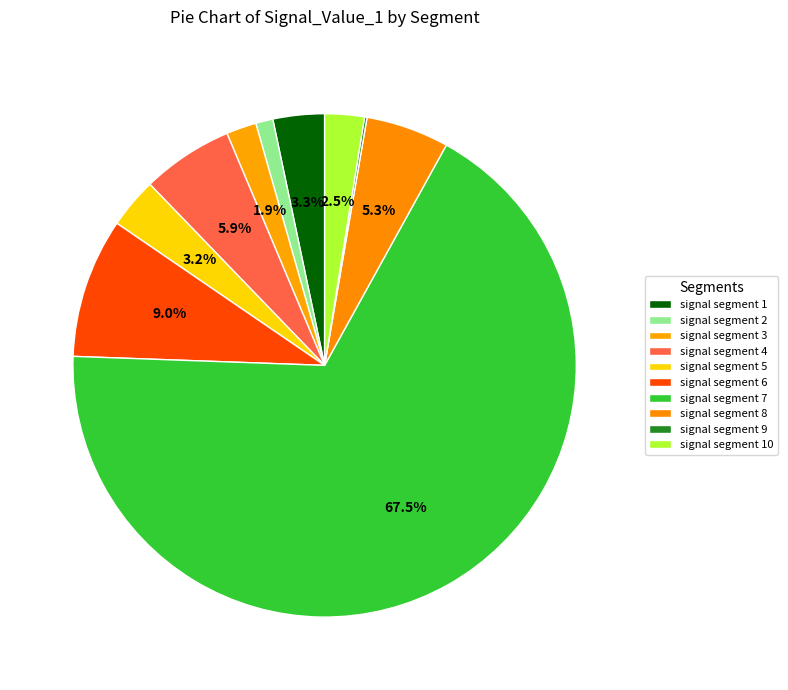

What percentage is the signal segment 2 slice, to the nearest percent?

1%